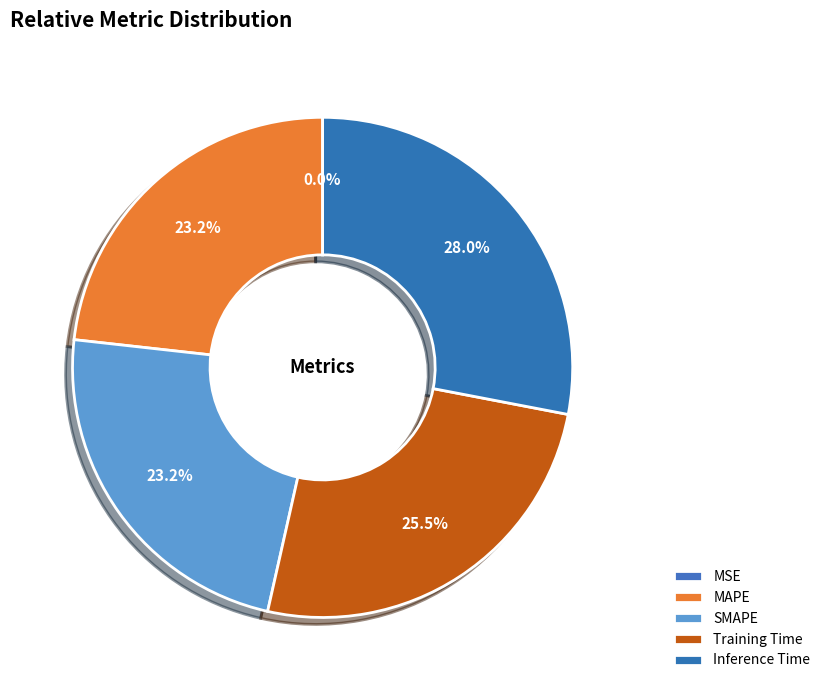

Is the sum of MAPE and SMAPE greater than half?

No